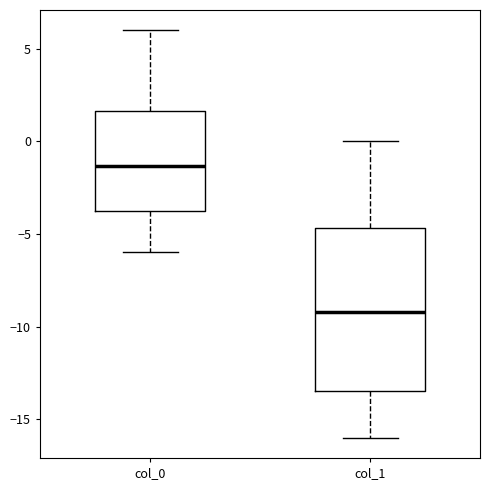

Reading left to right, transcribe this box plot: for each box, give where its median line is, the range the box spans, and where its two whiskers end, as read against the y-axis. The values are not printed on the chart, so give them approximately, as read against the axis.

col_0: median -1.5, box -3.5 to 1.5, whiskers -6.0 to 6.0
col_1: median -9.0, box -13.5 to -4.5, whiskers -16.0 to 0.0